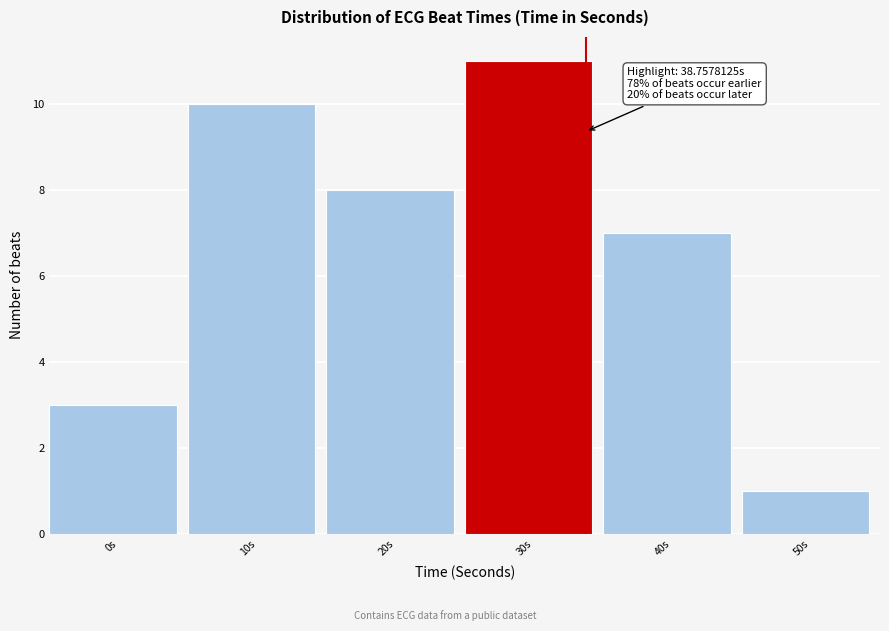

Reading left to right, list all the values displayed in this chart.

0s=3	10s=10	20s=8	30s=11	40s=7	50s=1